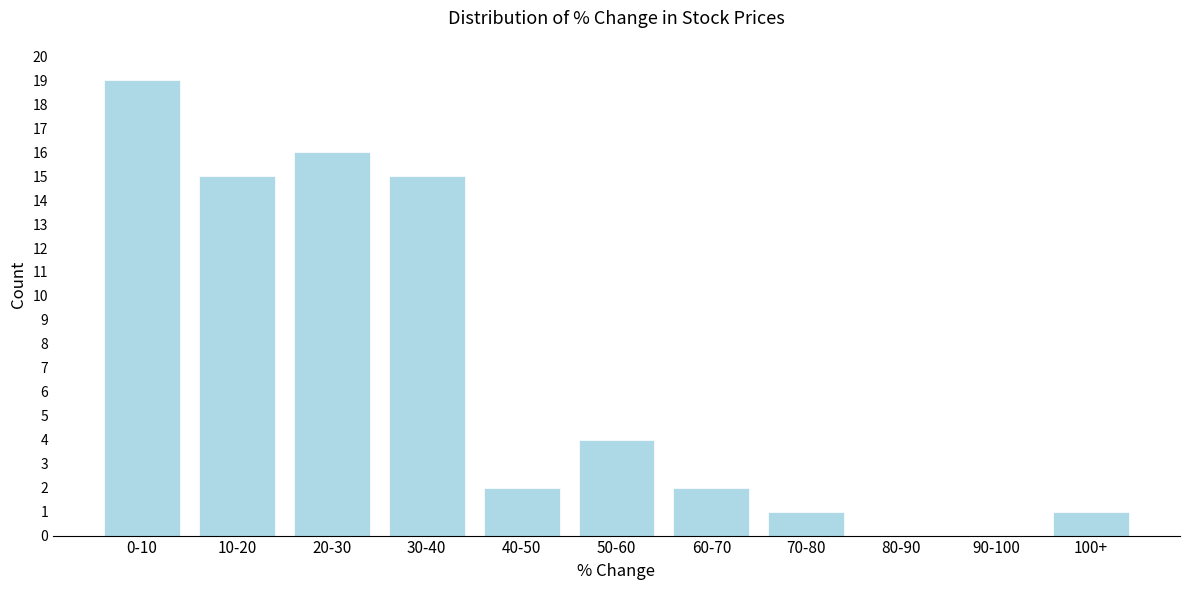

Reading right to left, extract all data points from this chart.

100+=1	90-100=0	80-90=0	70-80=1	60-70=2	50-60=4	40-50=2	30-40=15	20-30=16	10-20=15	0-10=19